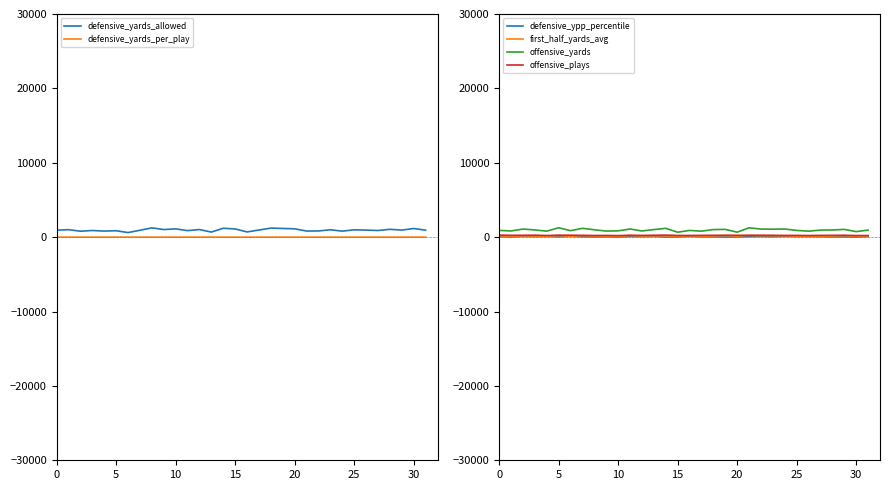

True or false: offensive_yards has a value of 992.0 at 8.

True